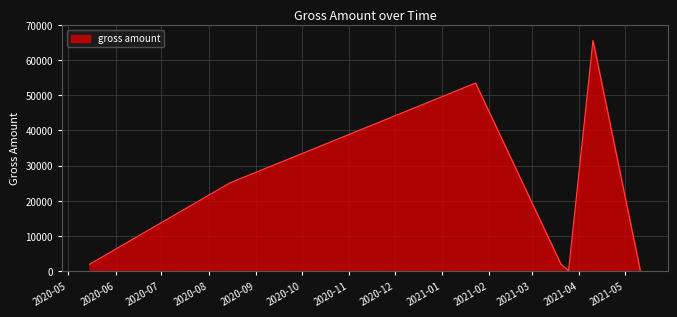

Where is the first local minimum?

2021-03-25